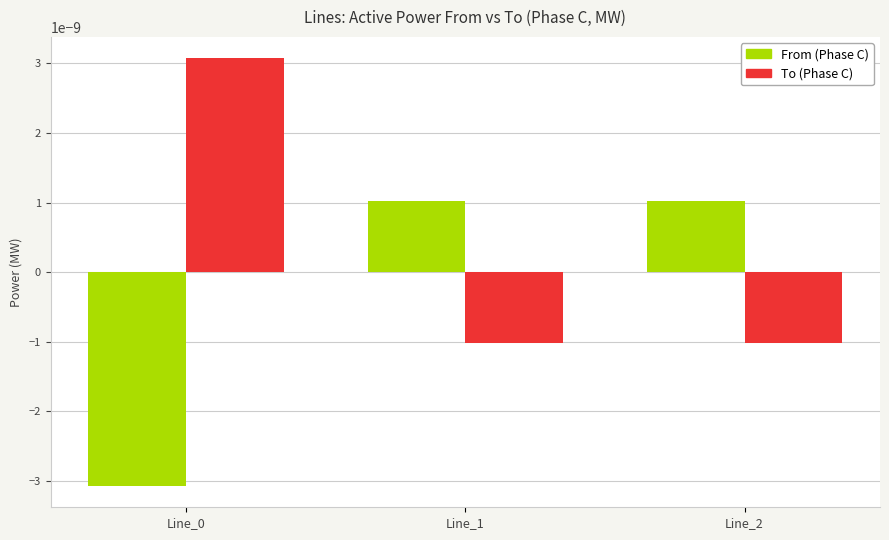

The value of pf_p_c_to_mw at Line_0 is 0.0. True or false?

False